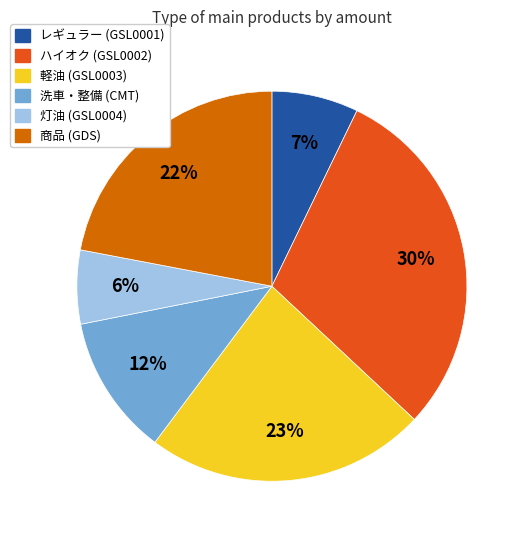

Do 洗車・整備 (CMT) and 商品 (GDS) together represent more than half of the pie?

No